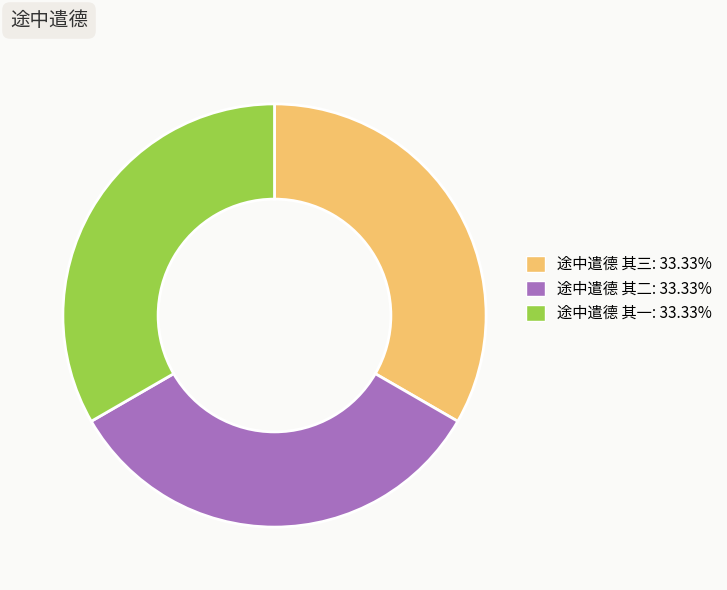

Does 途中遣德 其三: 33.33% account for over 50% of the chart?

No